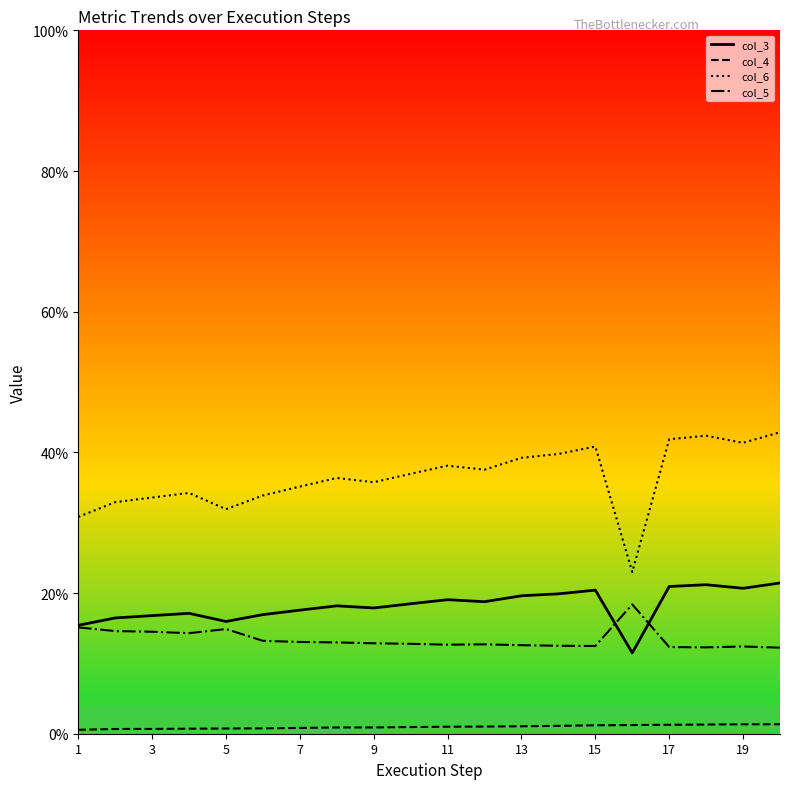

Which label corresponds to the smallest value in the chart?

1